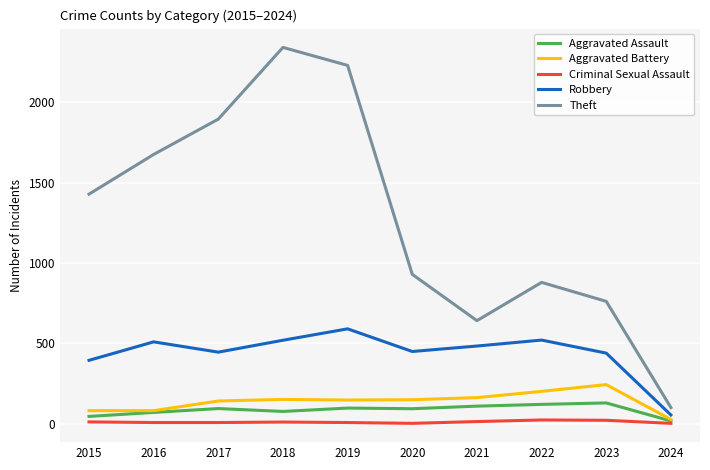

In Criminal Sexual Assault, how many points are higher than both neighbors (excluding endpoints)?

2